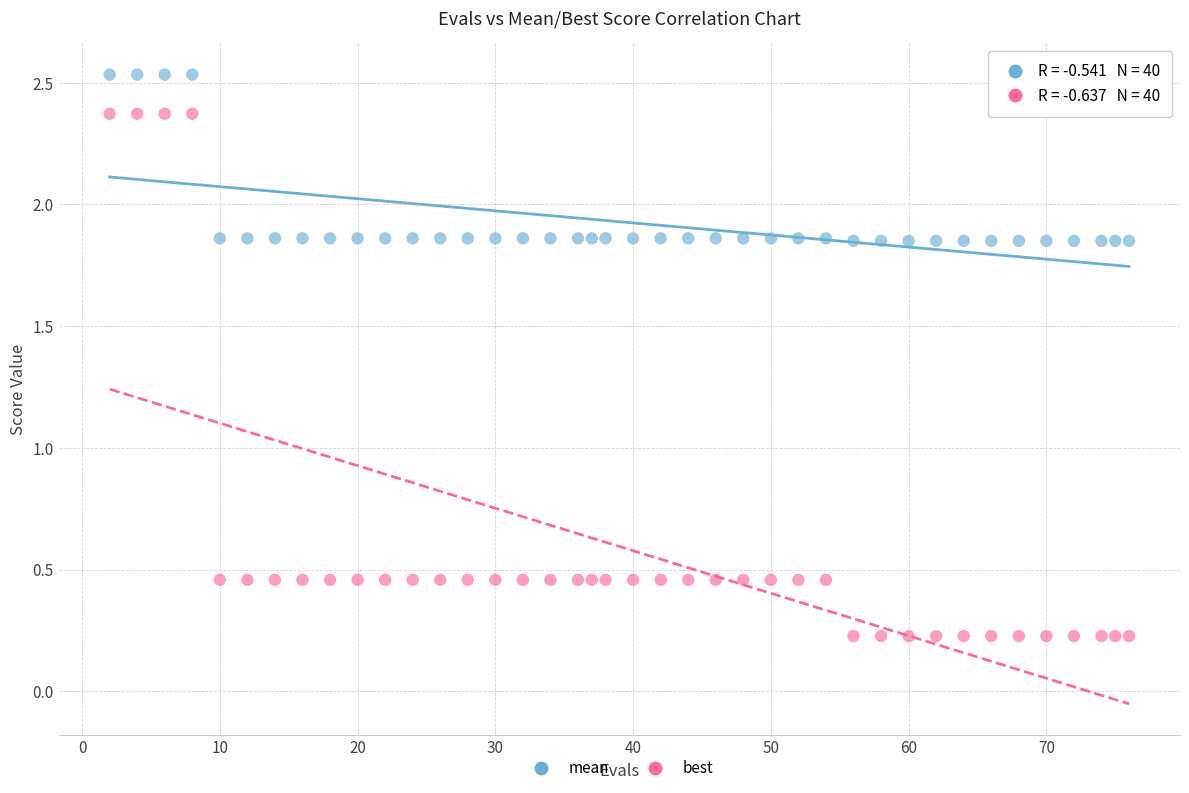

What are all the series names shown in the legend?

mean, best